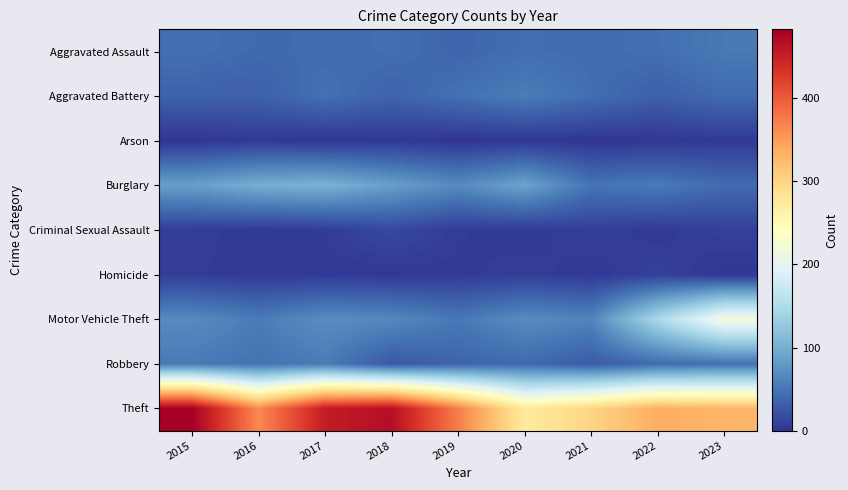

Which series has the largest range (max minus min)?

Theft